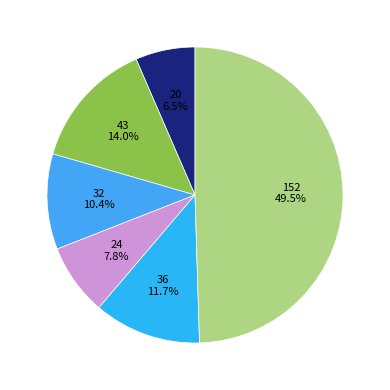

What is the smallest slice in the pie chart?

Aggravated Assault